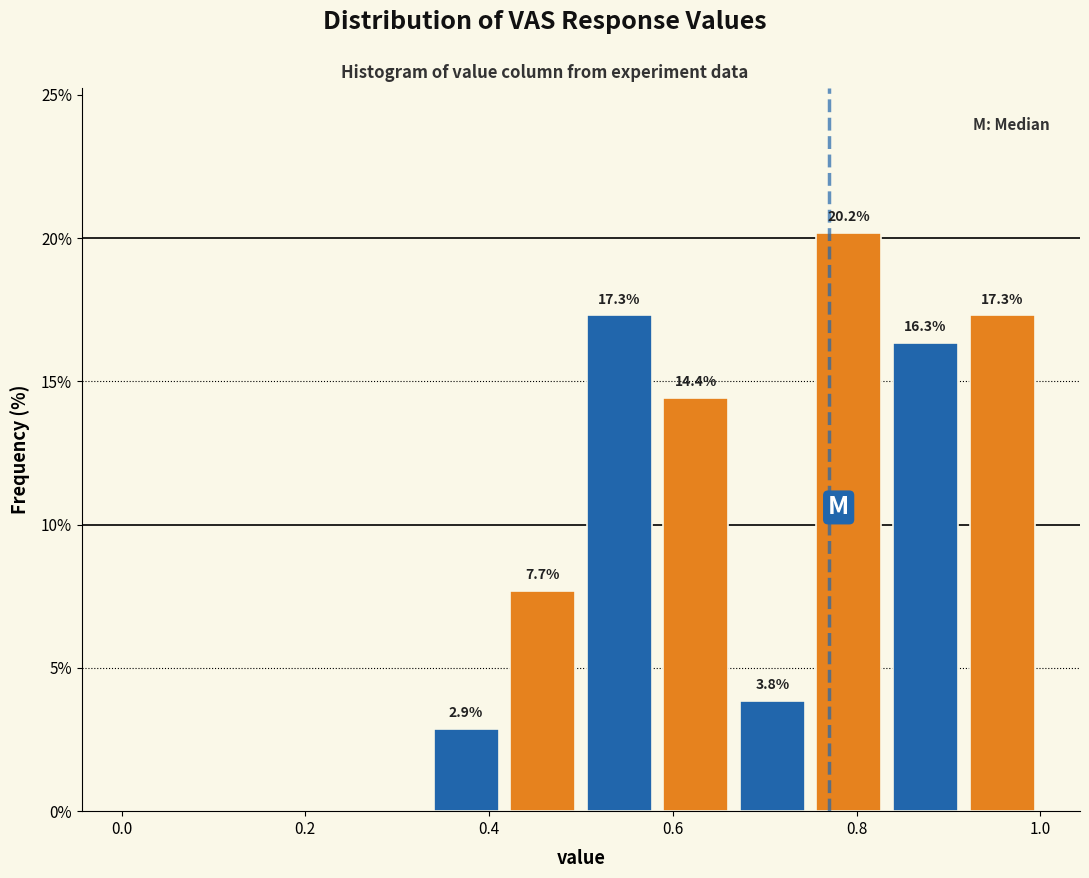

Which range on the x-axis has the tallest bar?

0.76 to 0.84